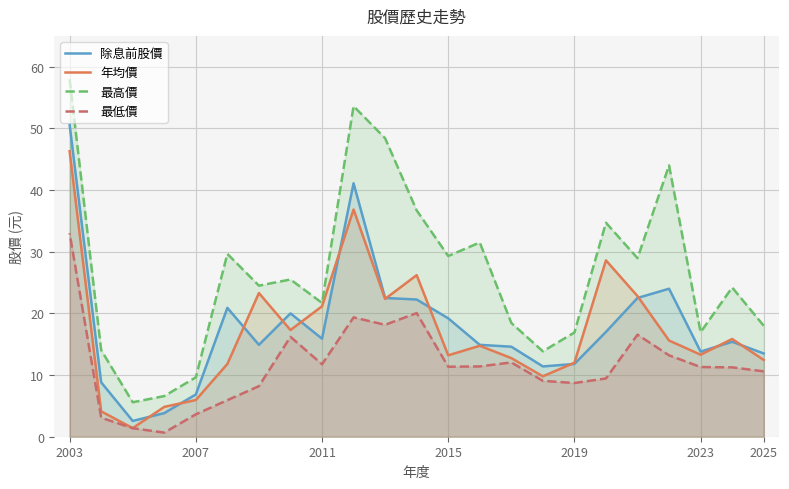

What is the difference between the maximum and second lowest values in the 最低價 series?

31.6